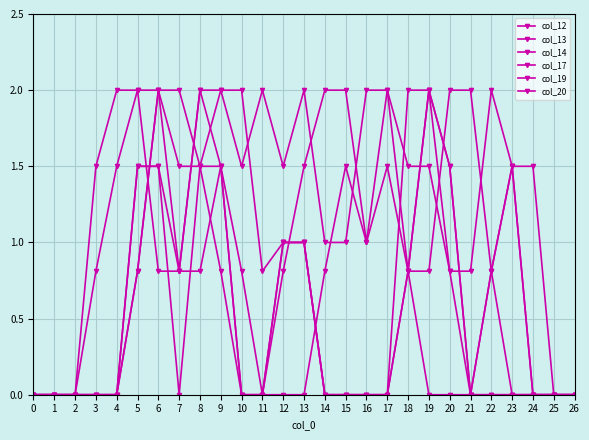

Count the number of data series in this chart.

6